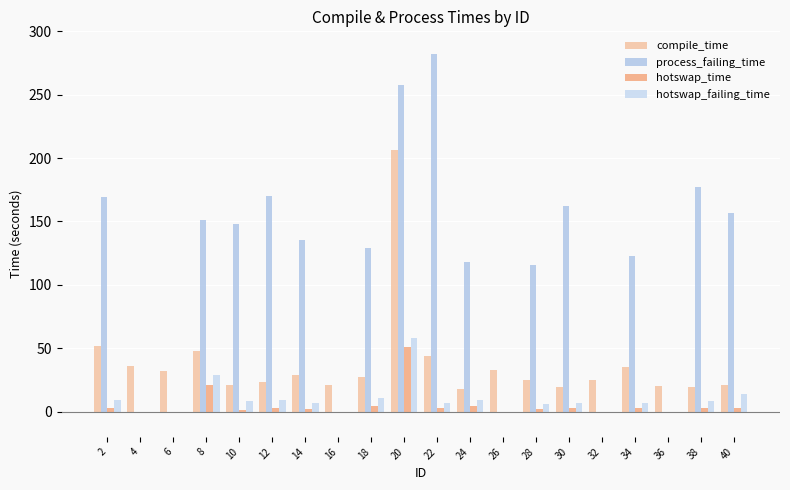

Reading left to right, list all the values displayed in this chart.

compile_time: 52	36	32	48	21	23	29	21	27	206	44	18	33	25	19	25	35	20	19	21
process_failing_time: 169	0	0	151	148	170	135	0	129	258	282	118	0	116	162	0	123	0	177	157
hotswap_time: 3	0	0	21	1	3	2	0	4	51	3	4	0	2	3	0	3	0	3	3
hotswap_failing_time: 9	0	0	29	8	9	7	0	11	58	7	9	0	6	7	0	7	0	8	14